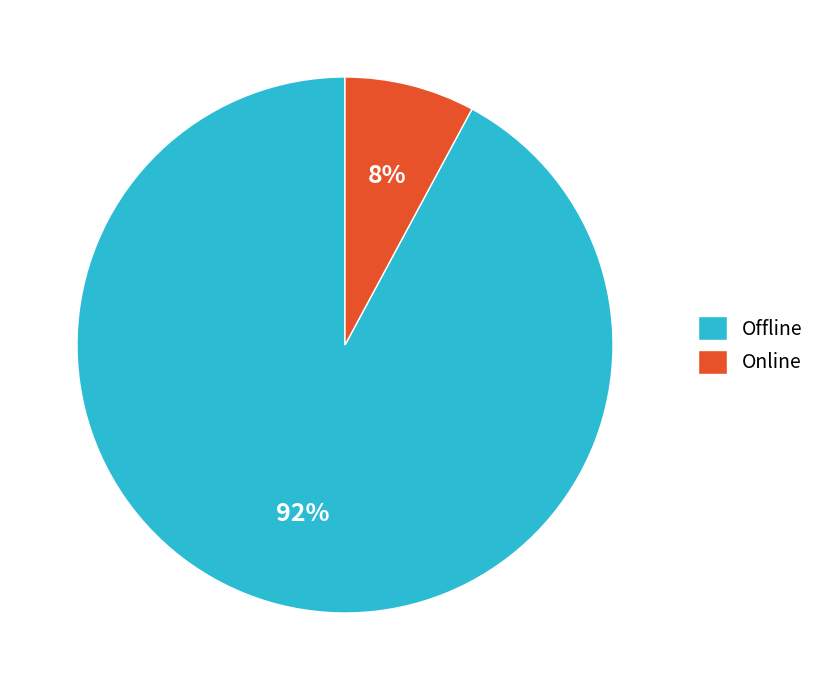

How many slices are in this pie chart?

2